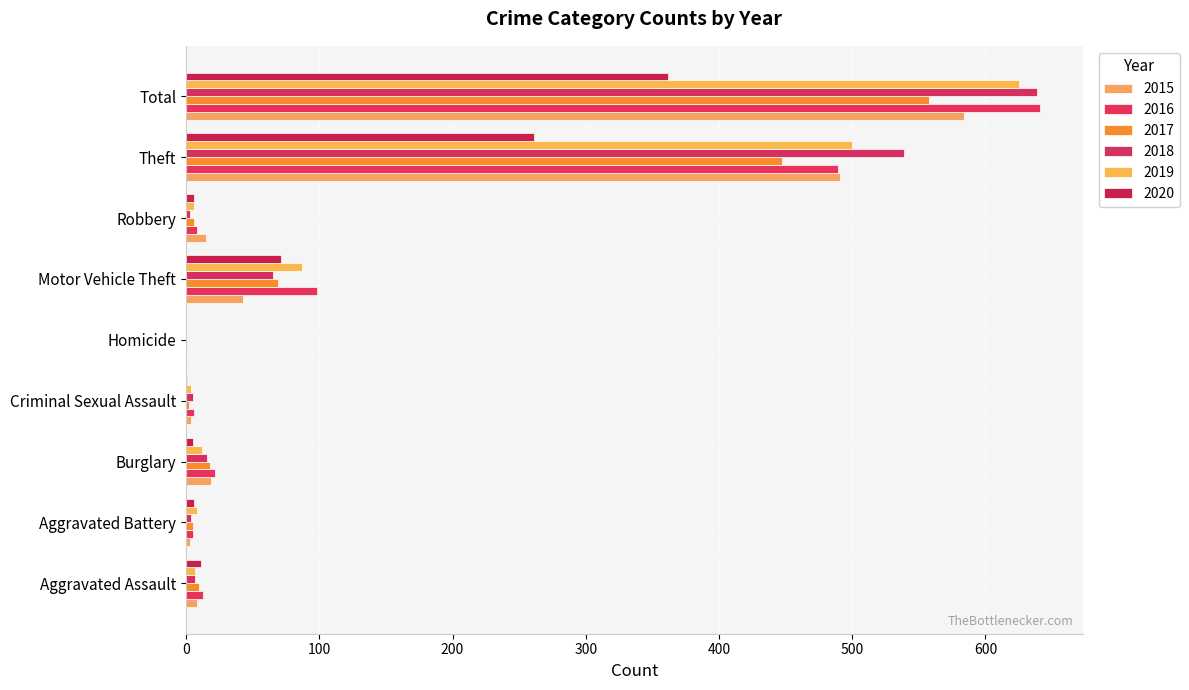

What is the average value of the 2017 series?

124